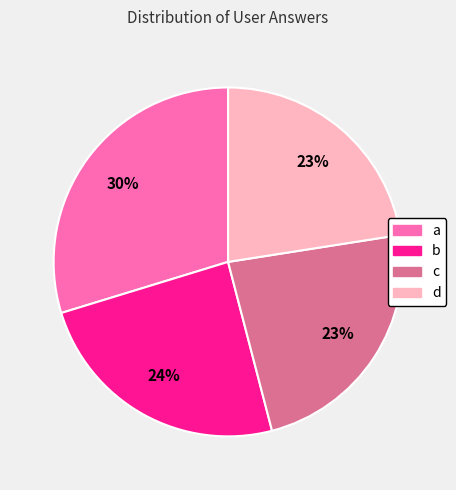

Does any single category account for the majority?

No